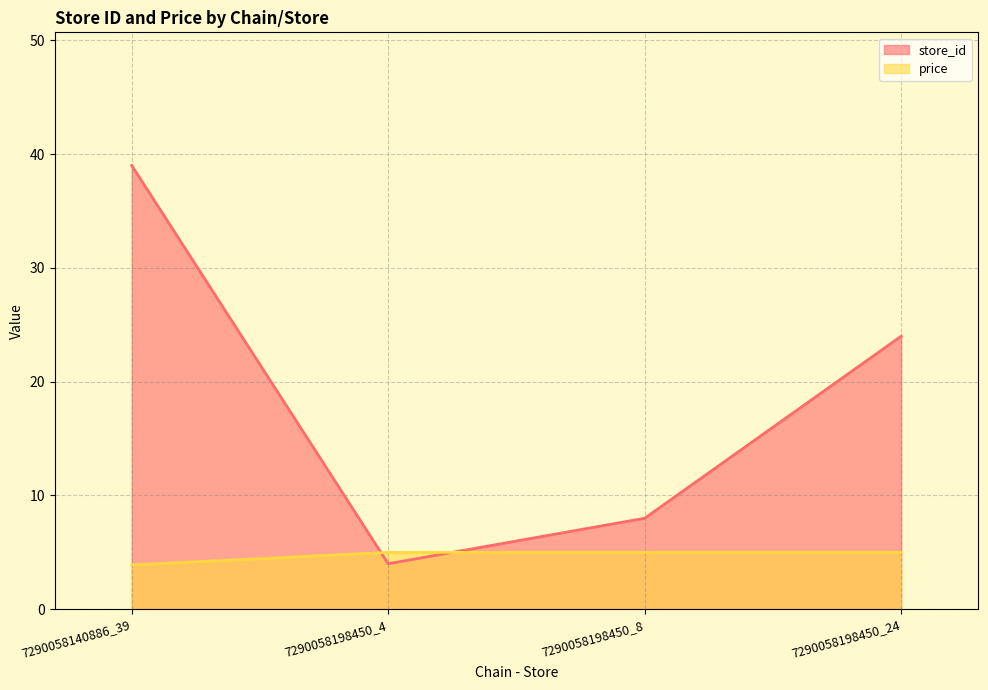

Rank the categories by store_id value from highest to lowest.

7290058140886_39, 7290058198450_24, 7290058198450_8, 7290058198450_4